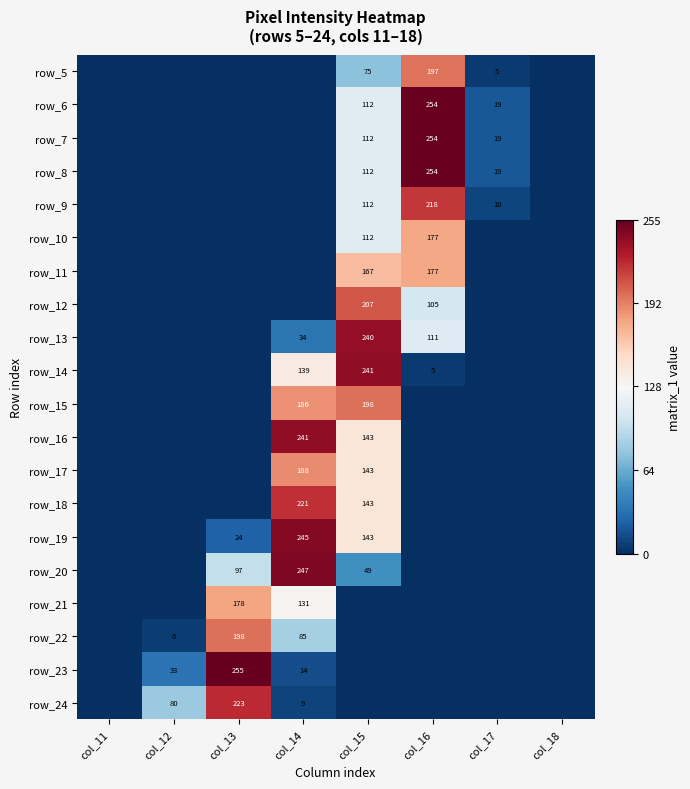

Is it true that row_23 equals 6 at col_14?

False